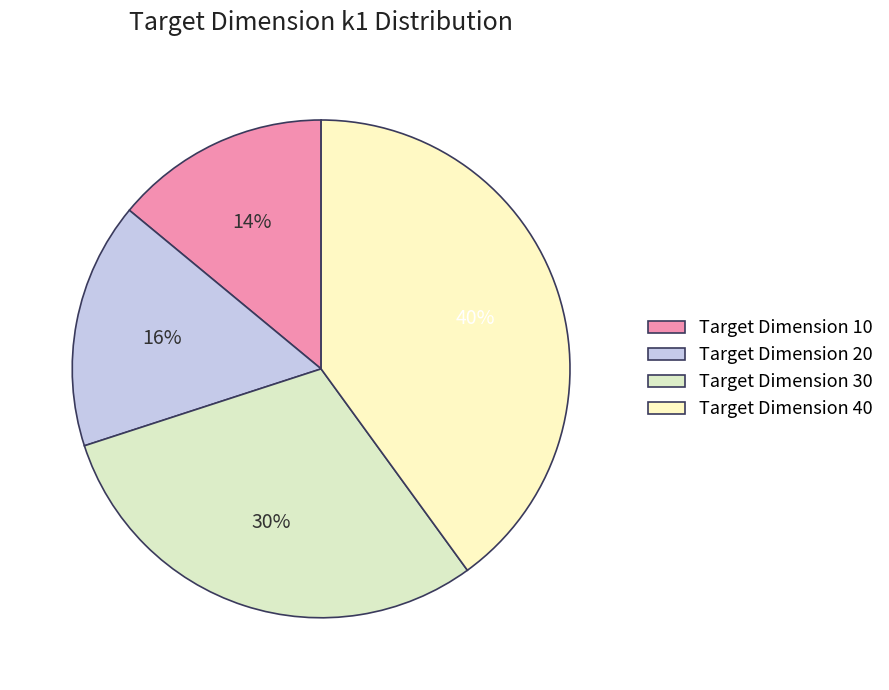

Is there a majority slice in this chart?

No